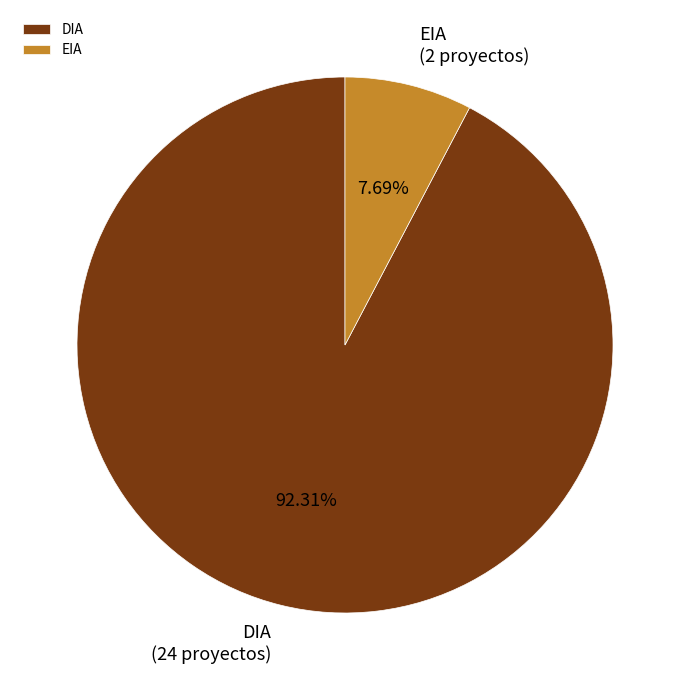

What is the ratio of the value at DIA to the value at EIA?

12.0